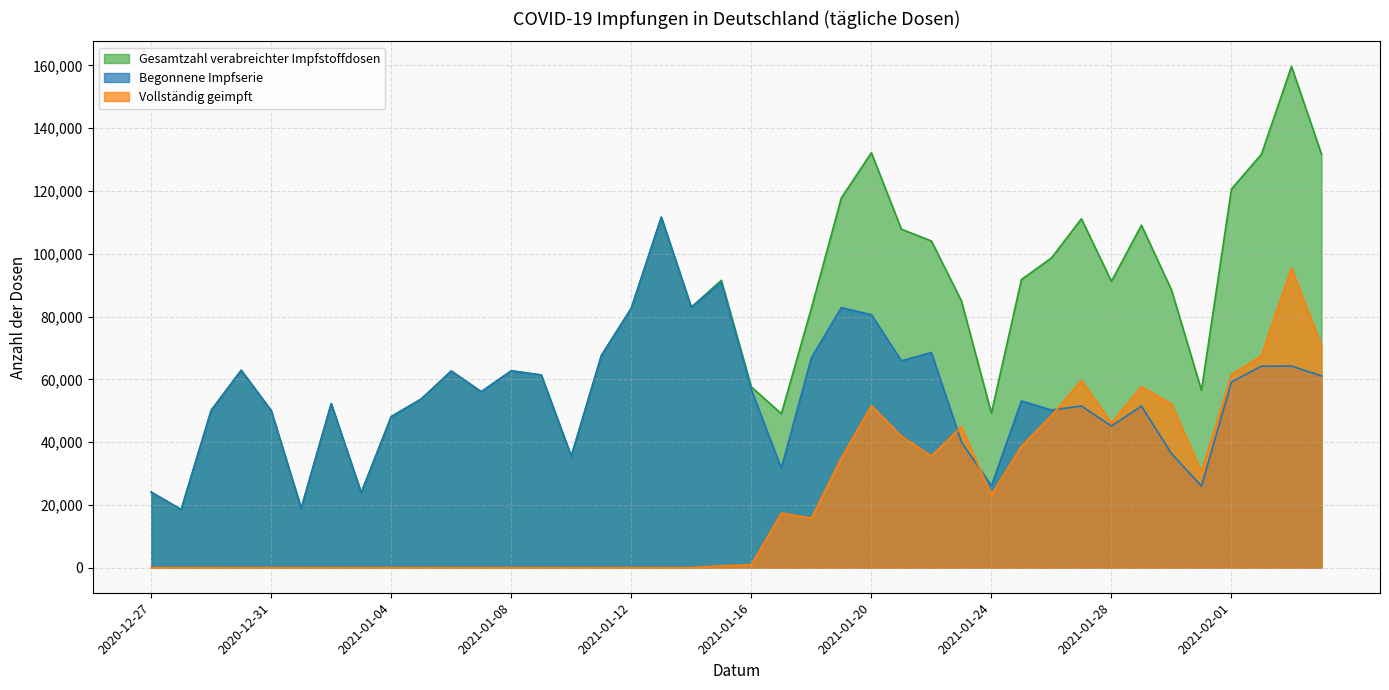

The Gesamtzahl verabreichter Impfstoffdosen series shows 51570 at 2021-01-12. True or false?

False